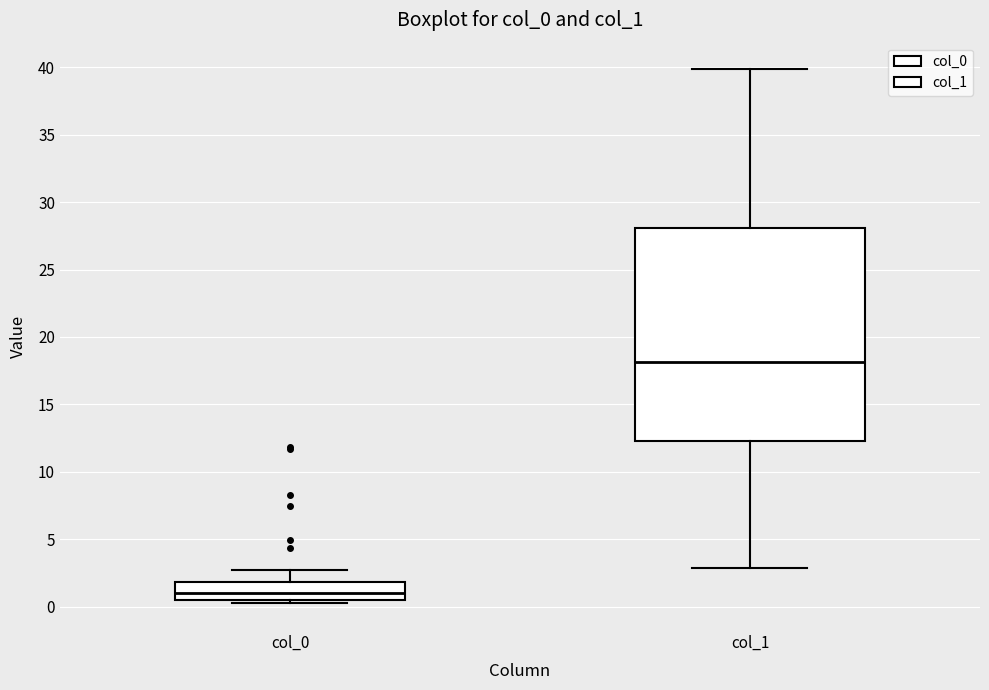

Which box has the highest median line?

col_1